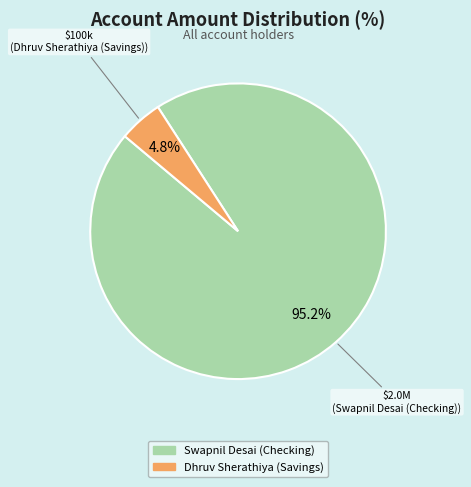

What percentage is the Dhruv Sherathiya (Savings) slice, to the nearest percent?

5%